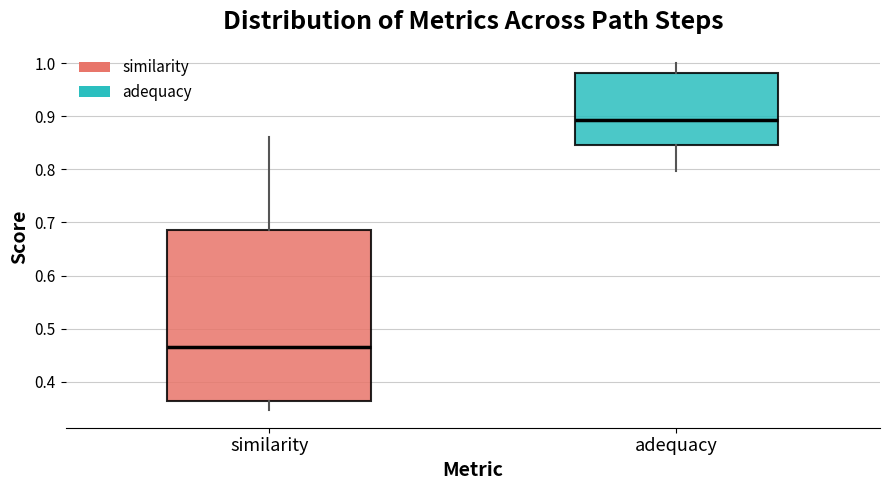

Which box is the tallest, from its lower edge to its upper edge?

similarity